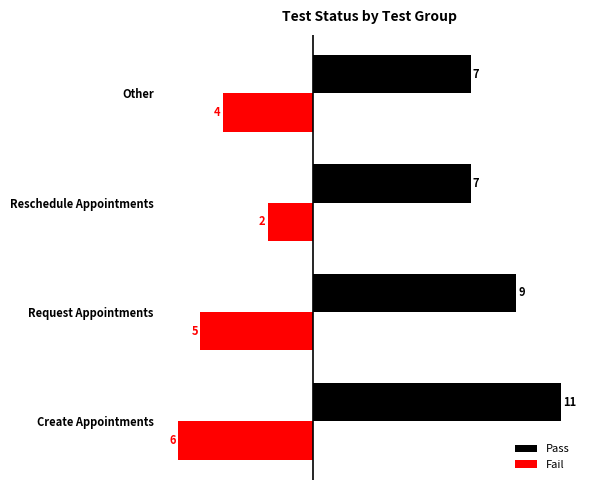

What are all the series names shown in the legend?

Pass, Fail